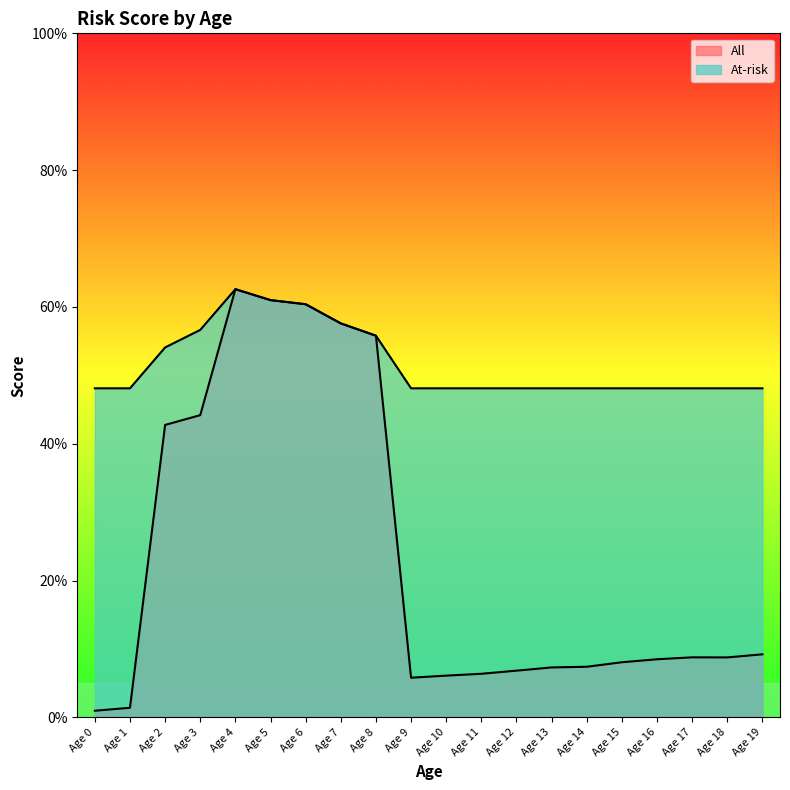

Reading left to right, extract all data points from this chart.

All: Age 0=1.0	Age 1=1.4	Age 2=42.8	Age 3=44.2	Age 4=62.6	Age 5=61.0	Age 6=60.4	Age 7=57.6	Age 8=55.8	Age 9=5.8	Age 10=6.1	Age 11=6.4	Age 12=6.8	Age 13=7.3	Age 14=7.4	Age 15=8.1	Age 16=8.5	Age 17=8.8	Age 18=8.8	Age 19=9.2
At-risk: Age 0=48.1	Age 1=48.1	Age 2=54.1	Age 3=56.6	Age 4=62.6	Age 5=61.0	Age 6=60.4	Age 7=57.6	Age 8=55.8	Age 9=48.1	Age 10=48.1	Age 11=48.1	Age 12=48.1	Age 13=48.1	Age 14=48.1	Age 15=48.1	Age 16=48.1	Age 17=48.1	Age 18=48.1	Age 19=48.1